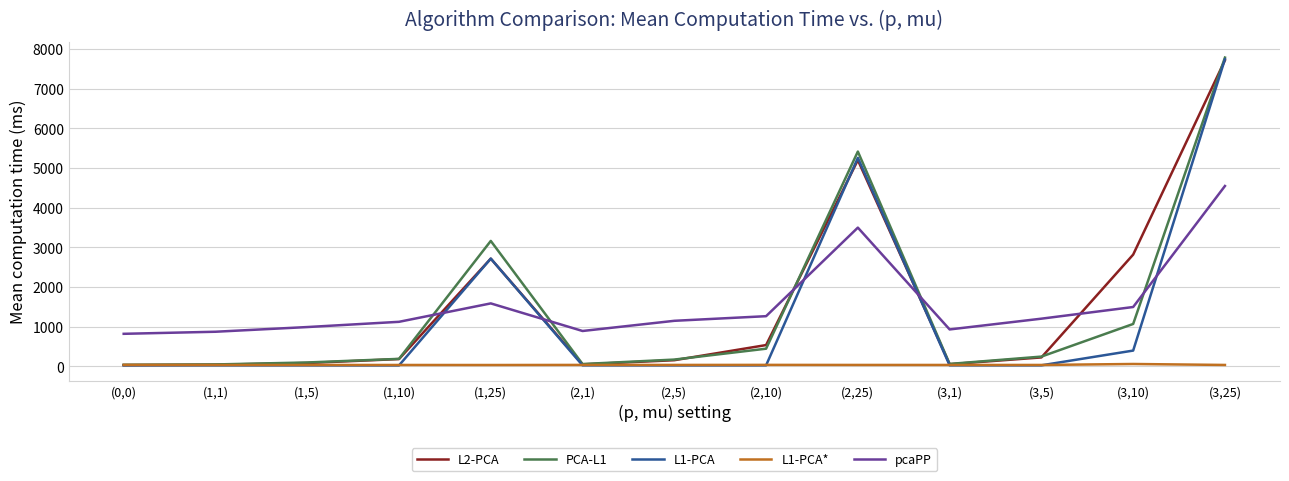

True or false: pcaPP and L1-PCA* cross at least once.

False